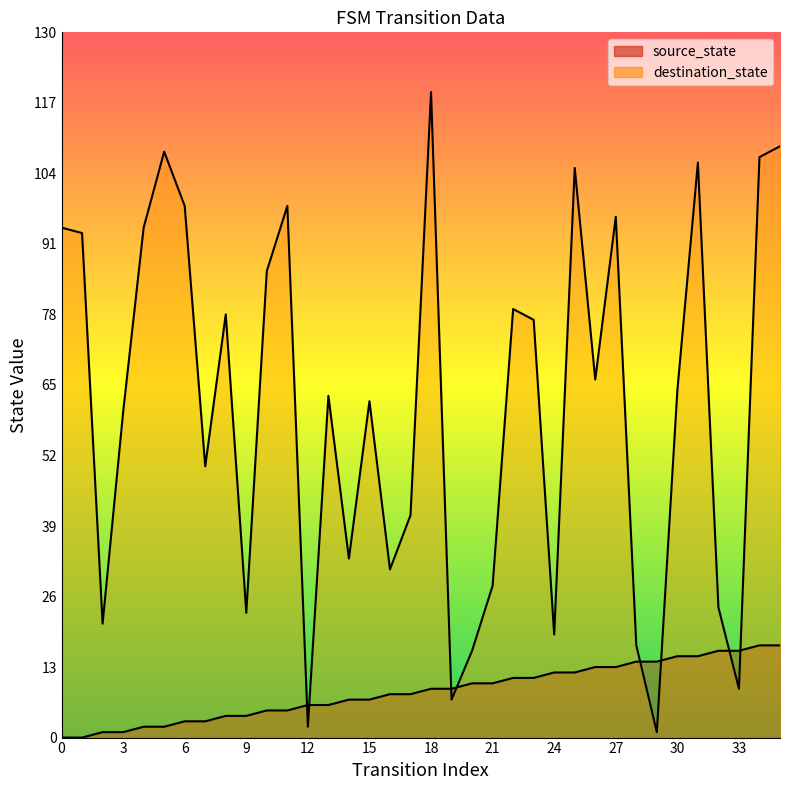

How many lines are shown in the chart?

2